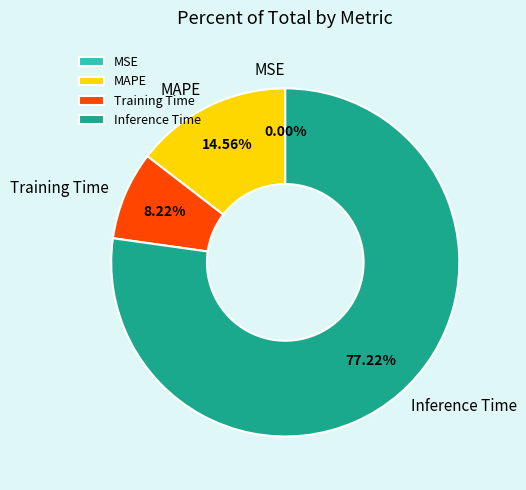

Combined, do Inference Time and MAPE account for over 50%?

Yes